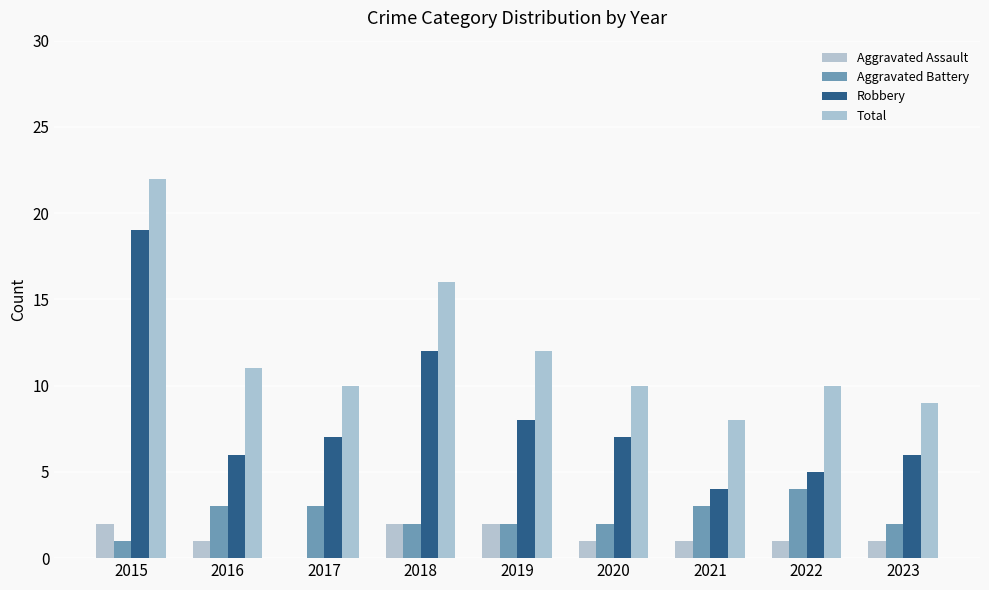

Count the number of categories in the chart.

9